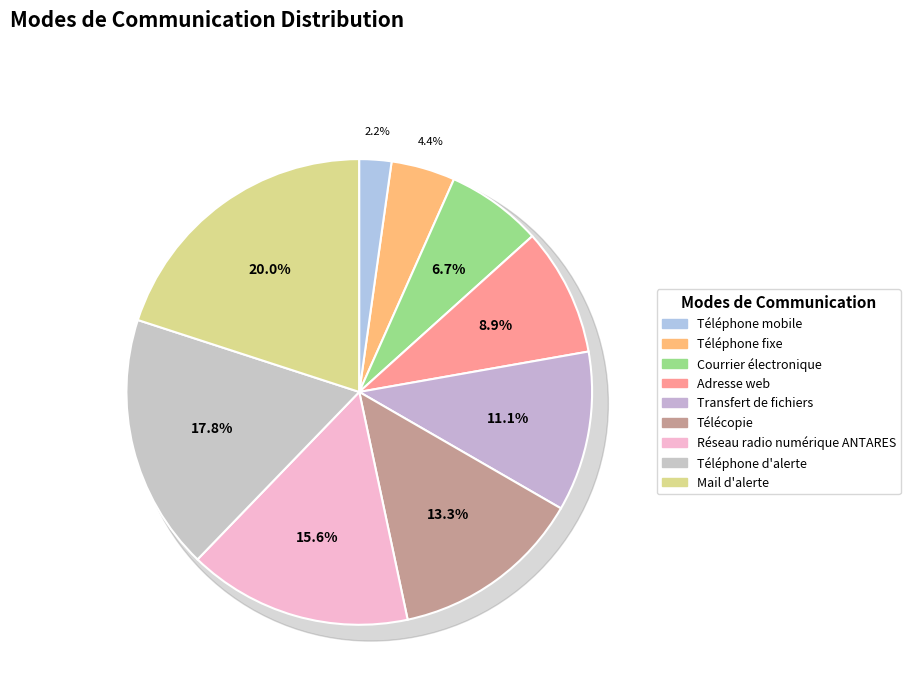

How many segments does this pie chart have?

9